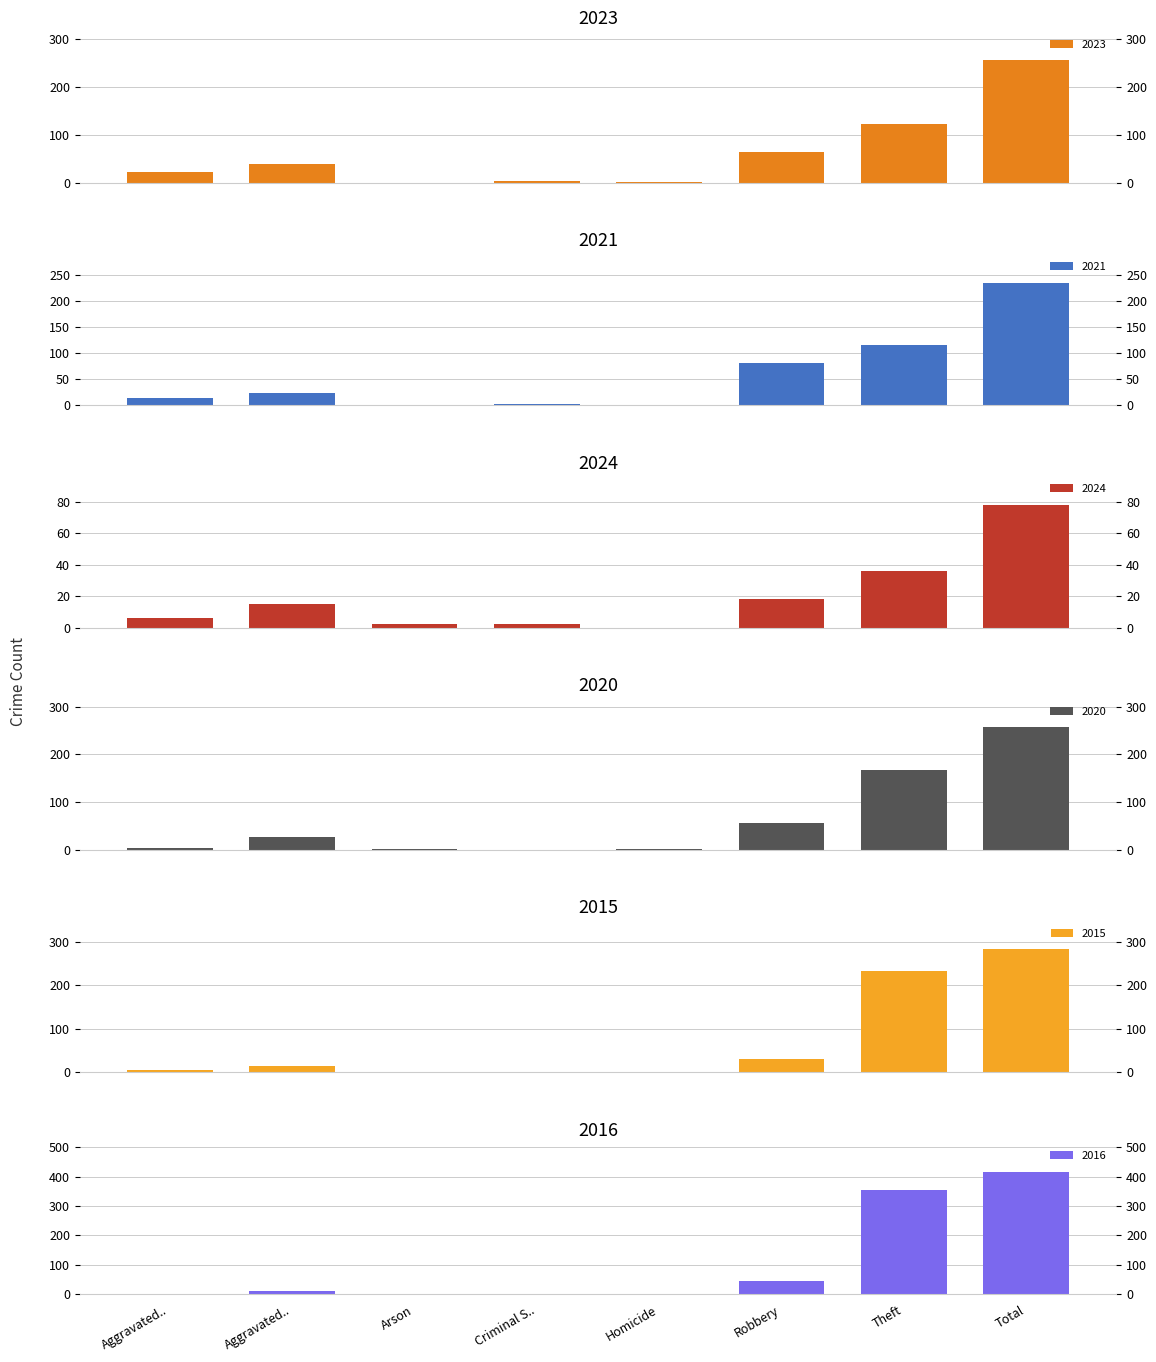

Which series has the largest range (max minus min)?

2016